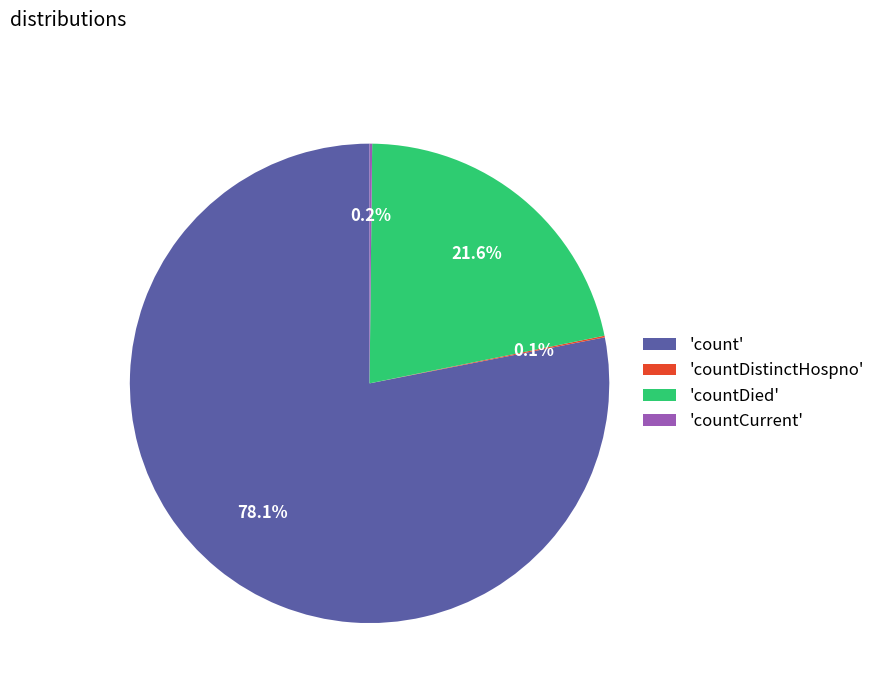

Which category accounts for the majority?

'count'